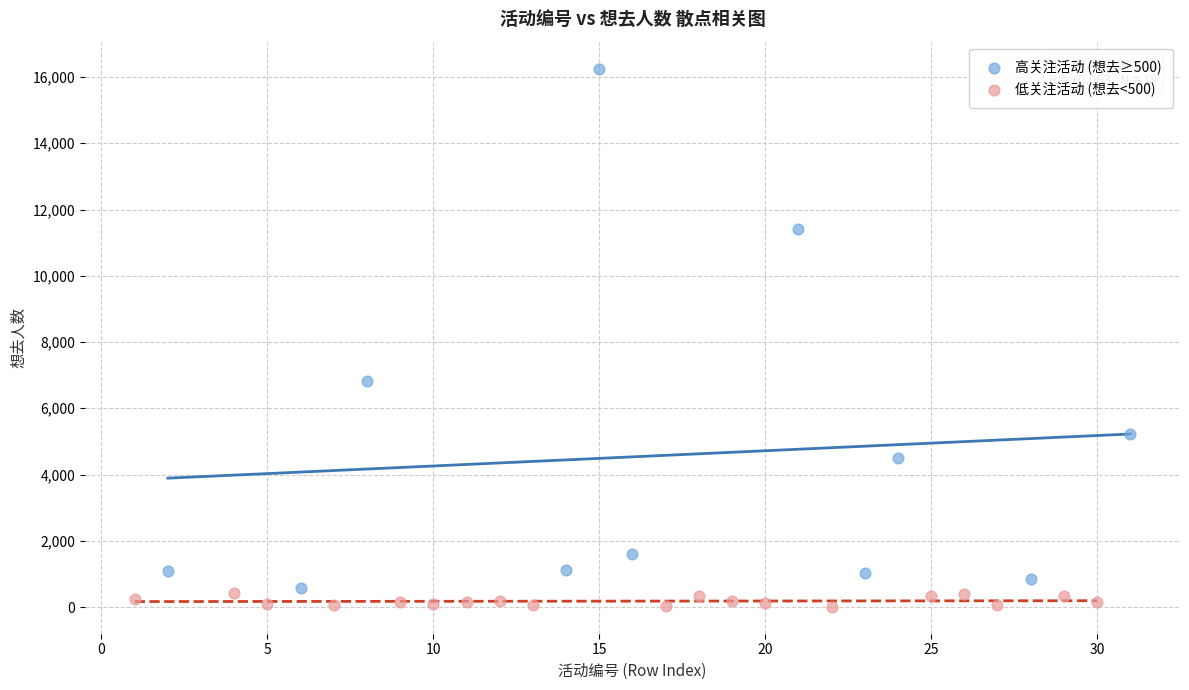

Which series contains the highest Y value?

高关注活动 (想去≥500)